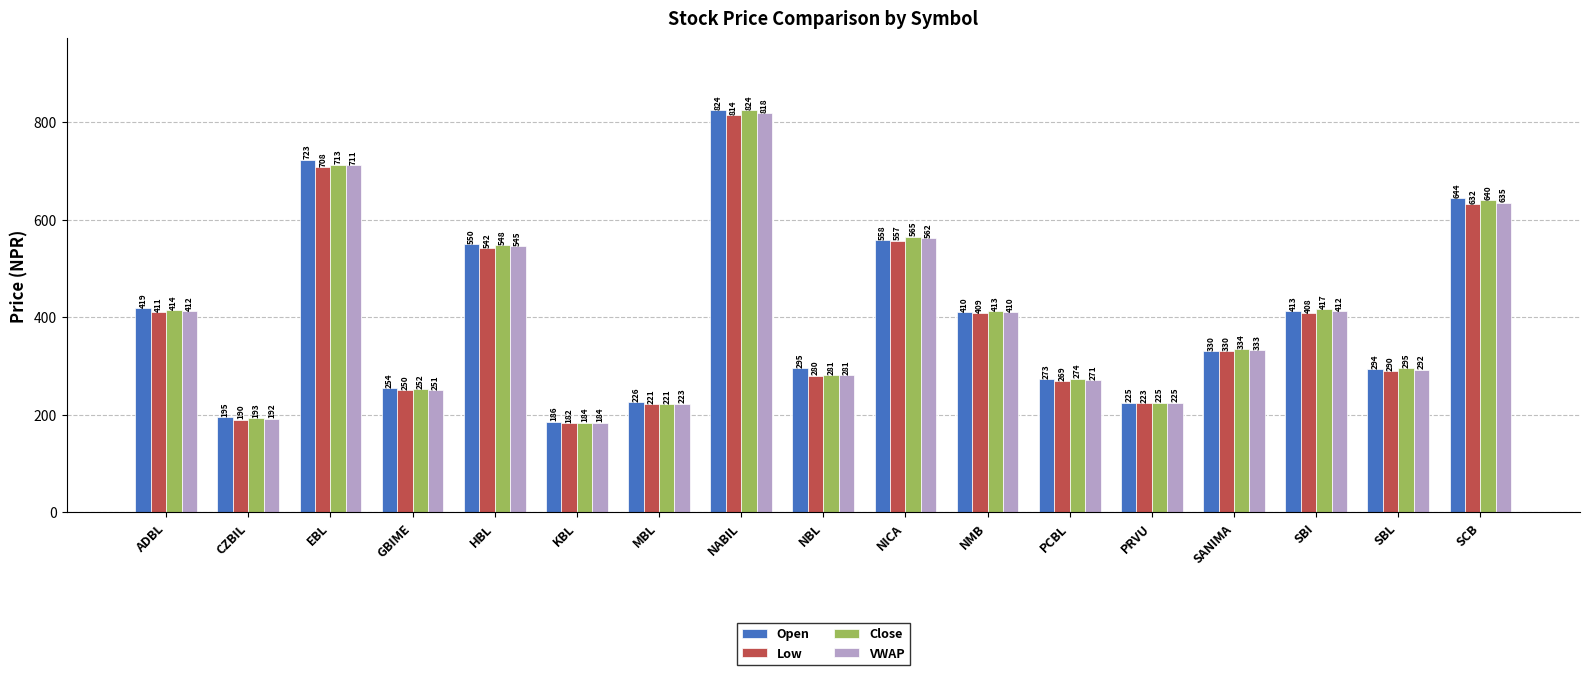

At which category is the sum across all series the highest?

NABIL